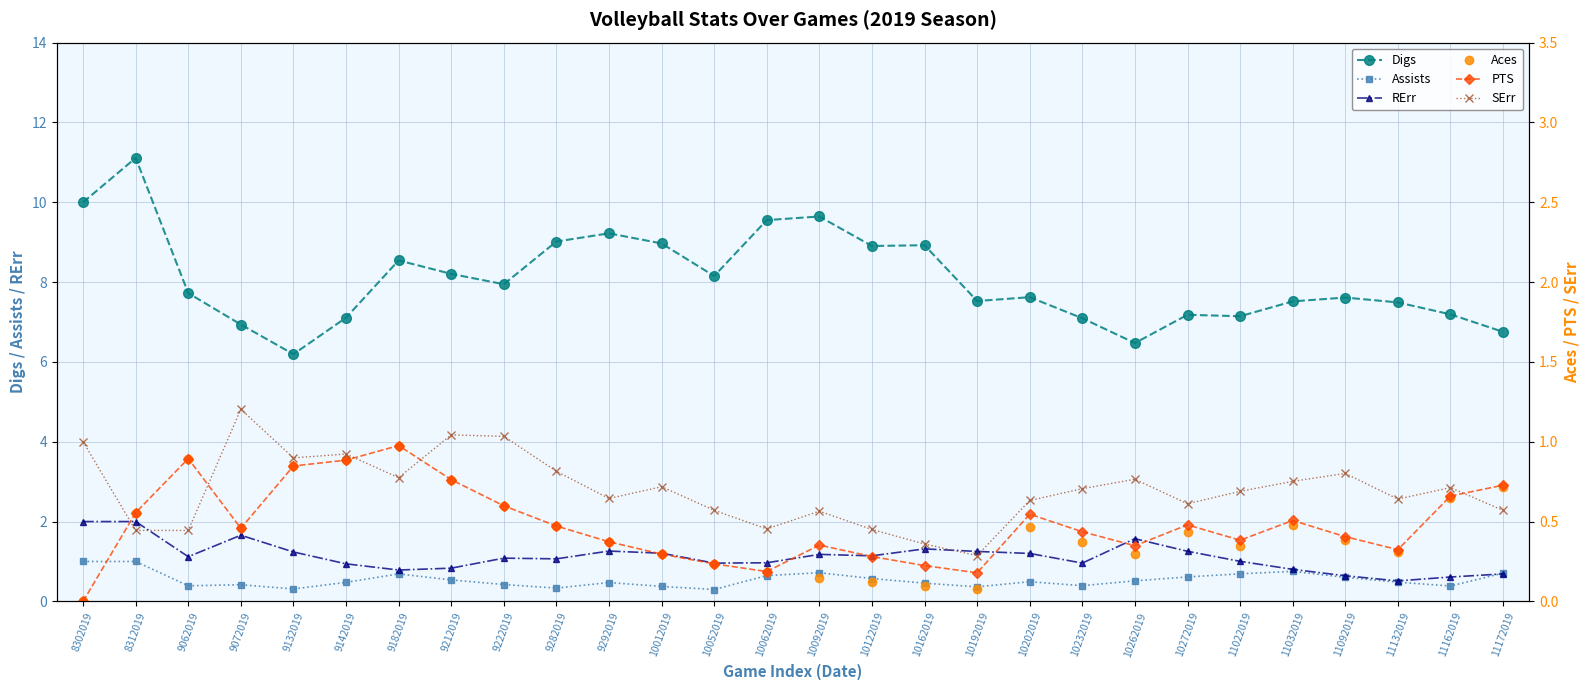

Which category has the lowest value in the PTS series?

8302019